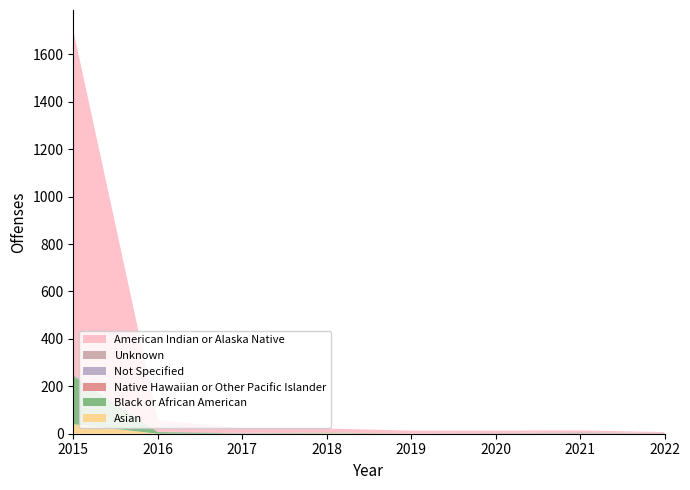

What is the highest value of the Asian series?

40